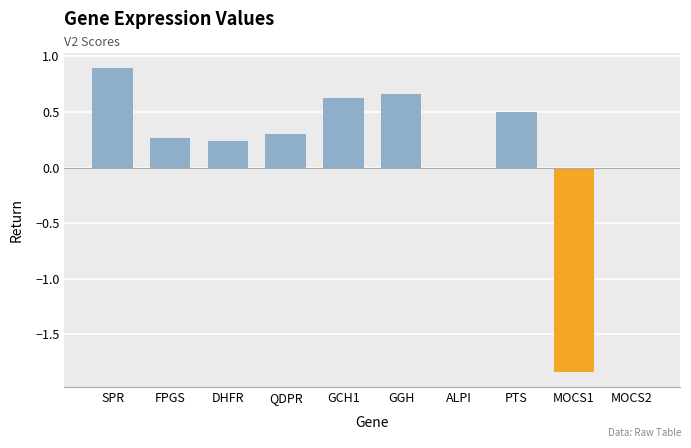

How many categories are shown in the chart?

10